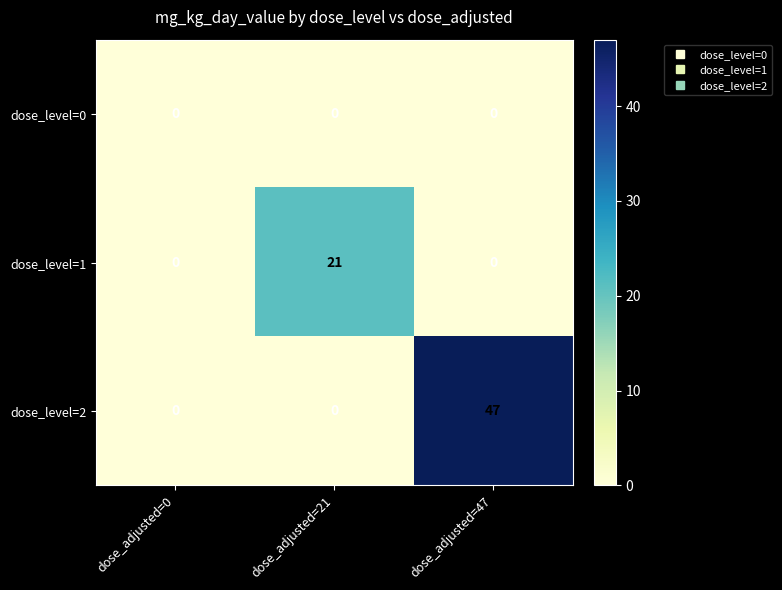

Which series has the largest range (max minus min)?

dose_level=2